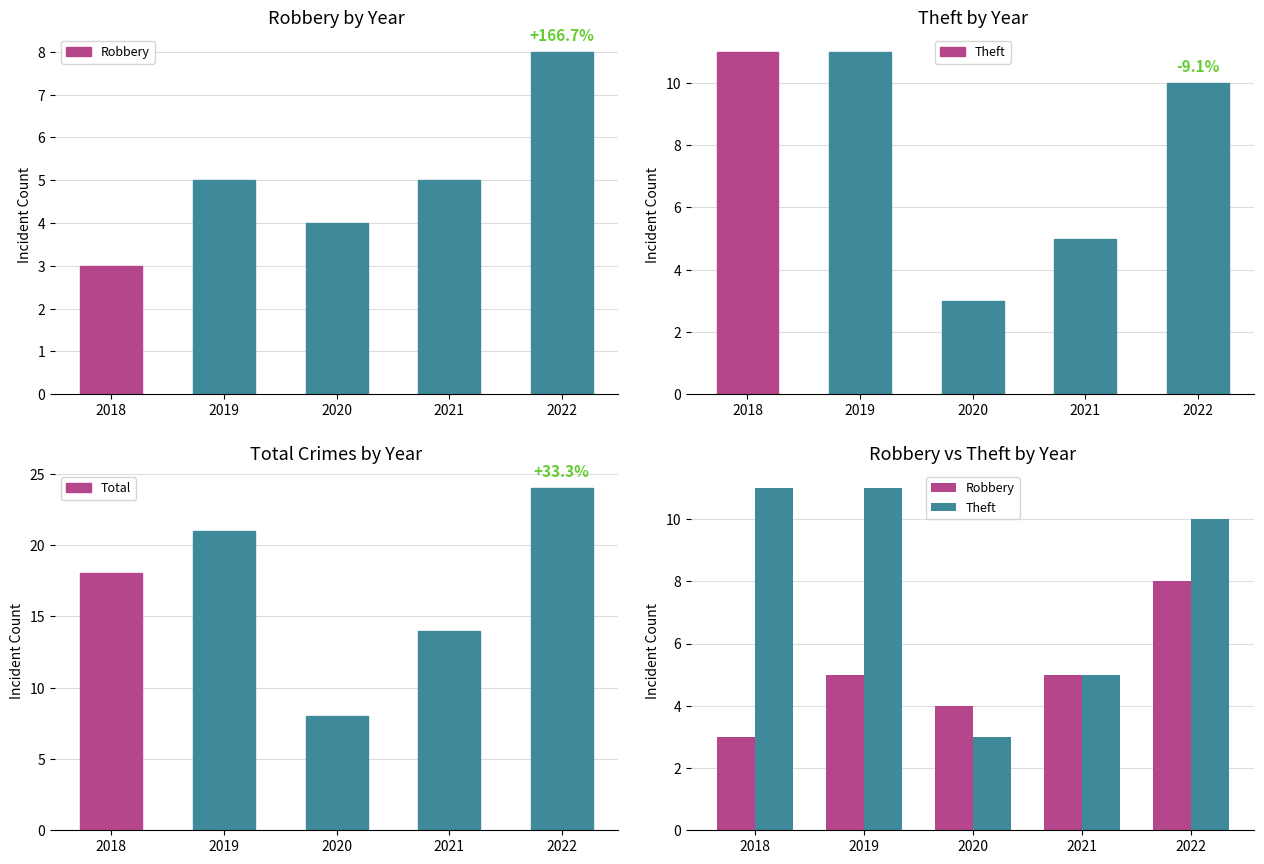

What is the difference between the Total values at 2022 and 2018?

6